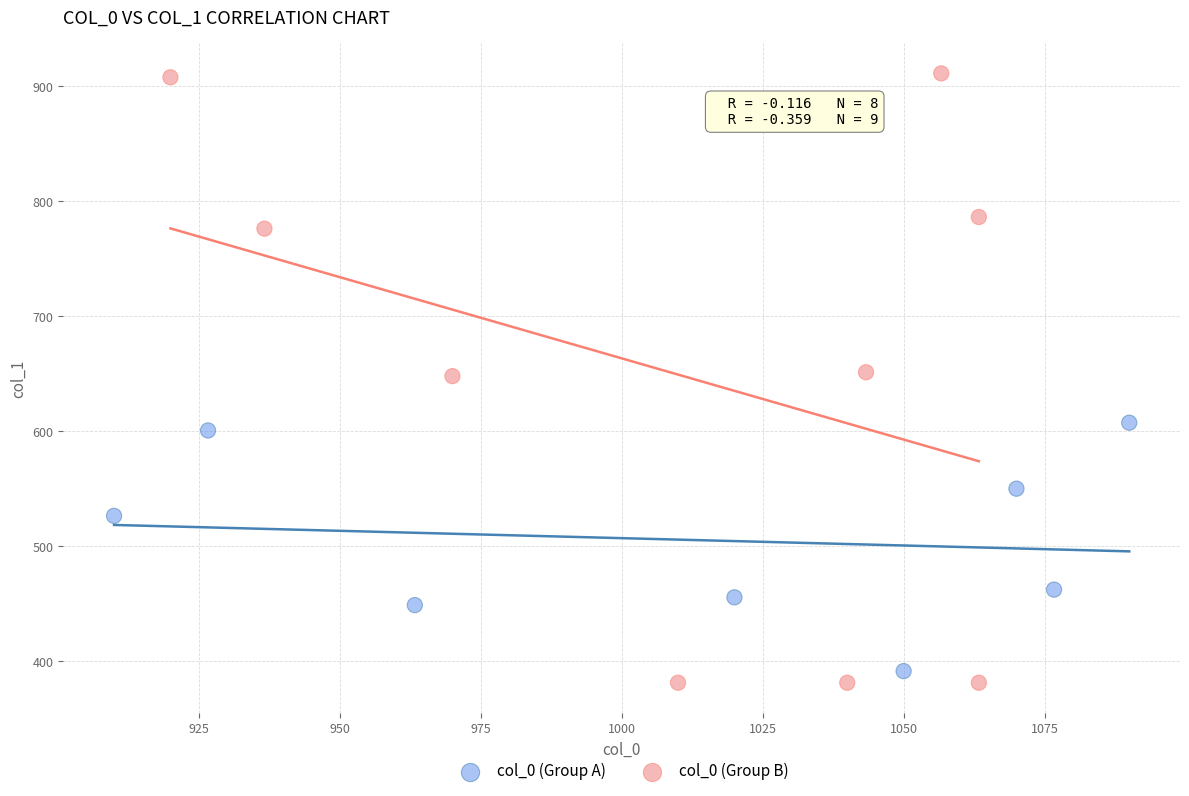

Which series has the largest Y range (max minus min)?

col_0 (Group B)